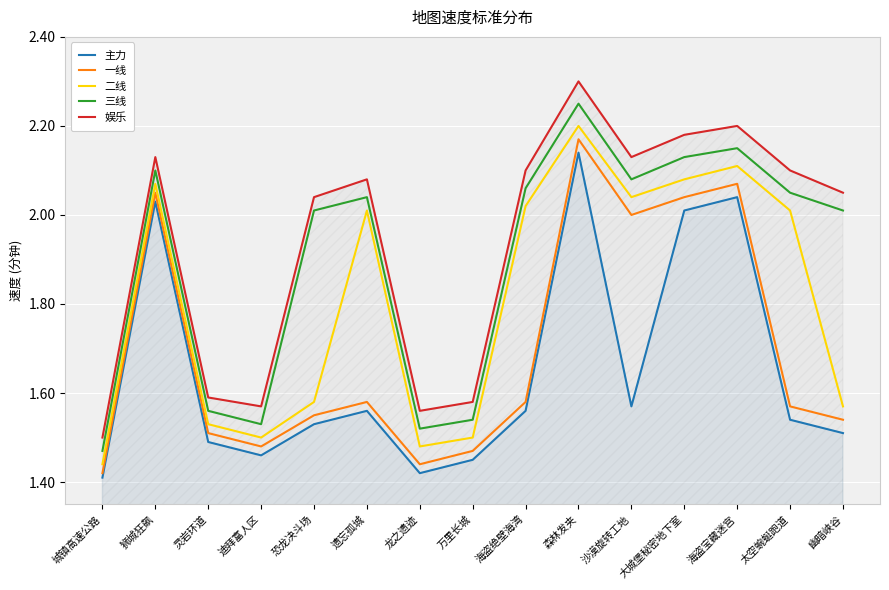

What is the label of the 8th point from the left?

万里长城